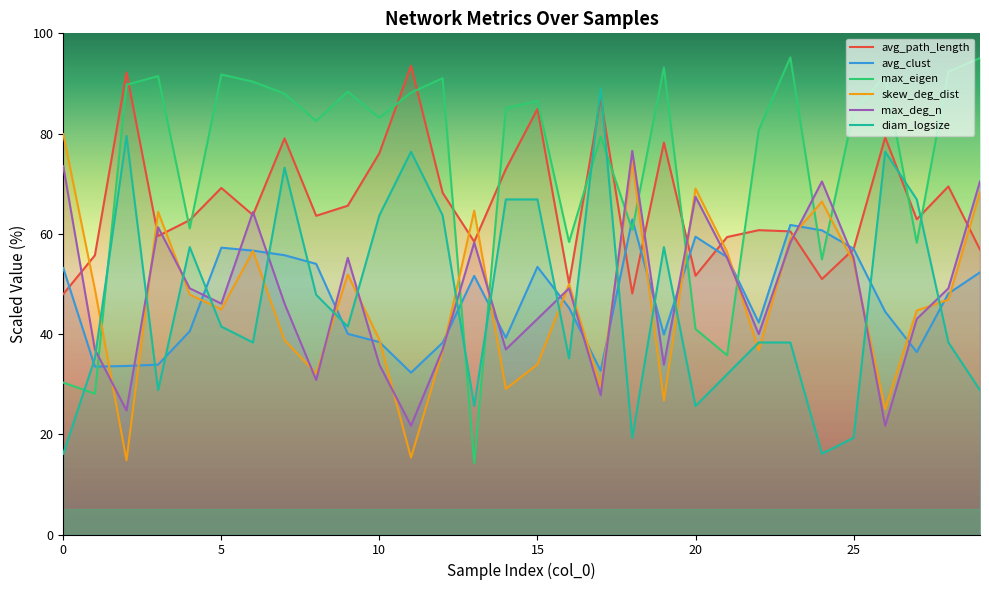

Is this an area chart (filled region under the line)?

No